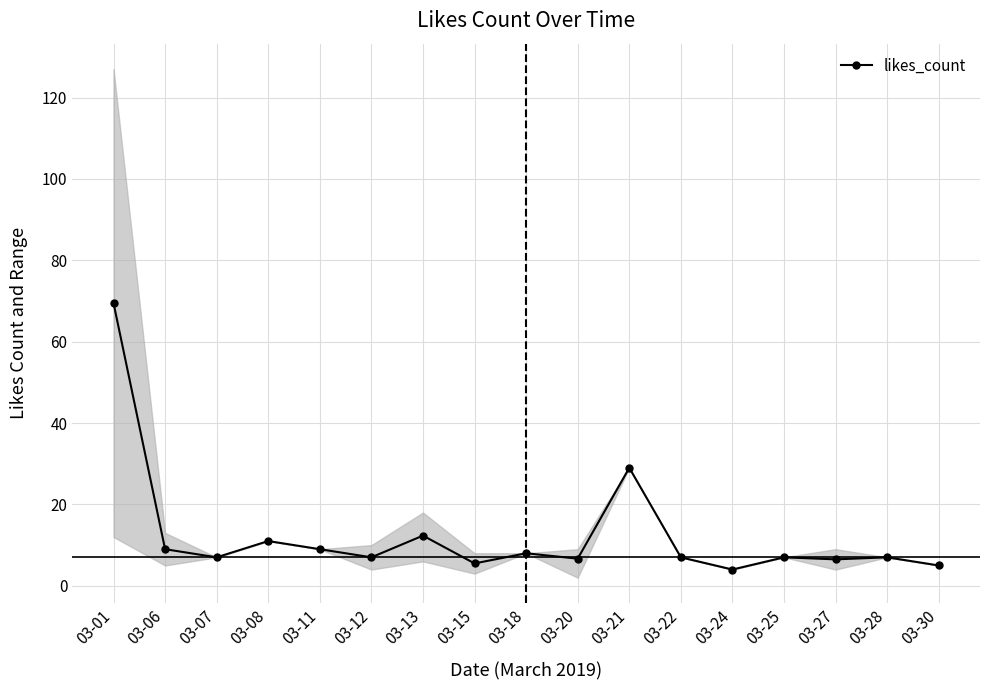

At which label does the data first exceed 7?

03-01